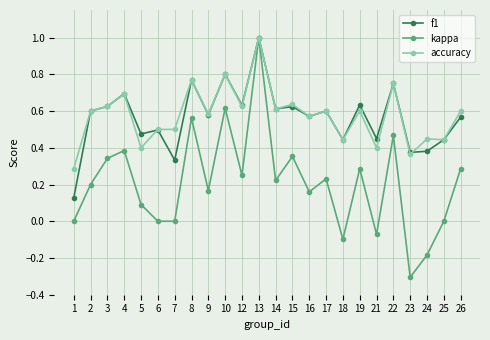

At which category is the sum across all series the highest?

13